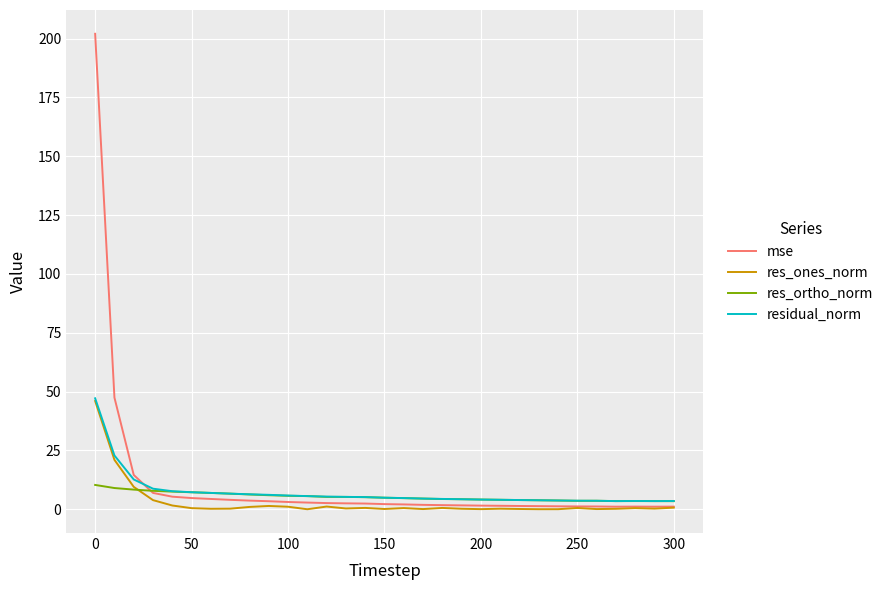

Which series has the largest range (max minus min)?

mse